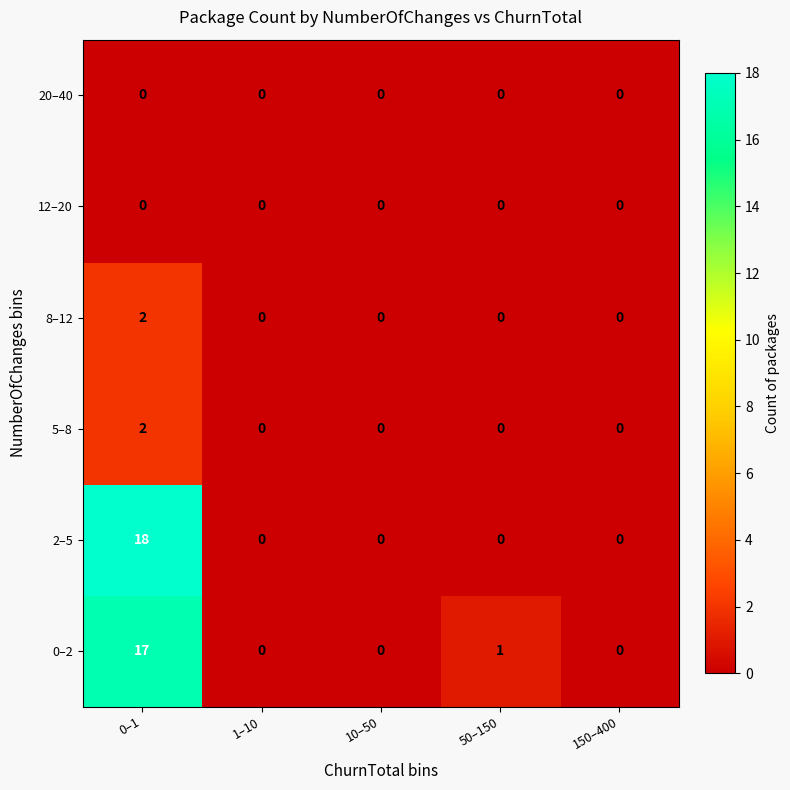

True or false: 5–8 has a value of 0 at 1–10.

True